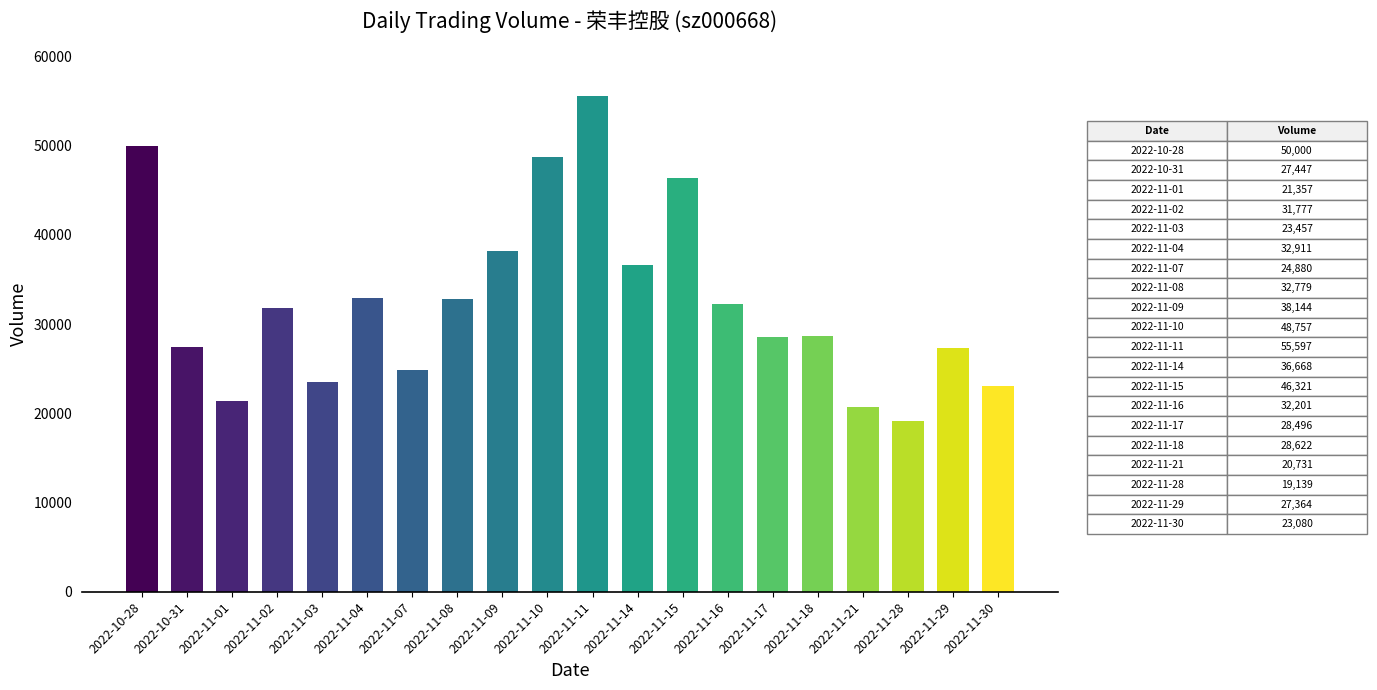

Is it true that the value at 2022-11-02 is 42550?

False